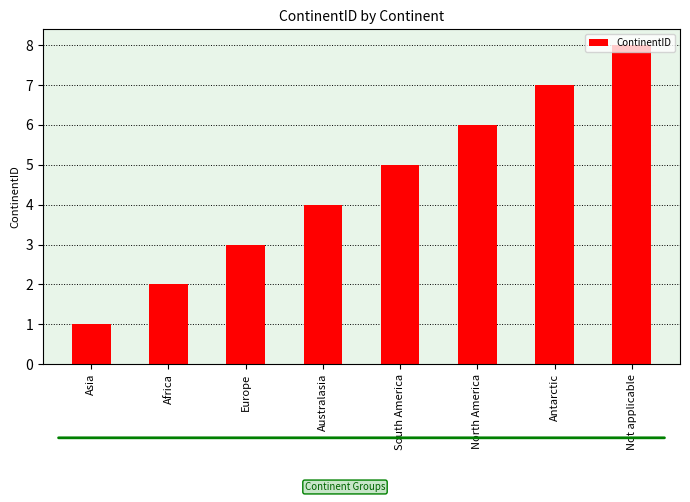

Does the chart contain any negative values?

No